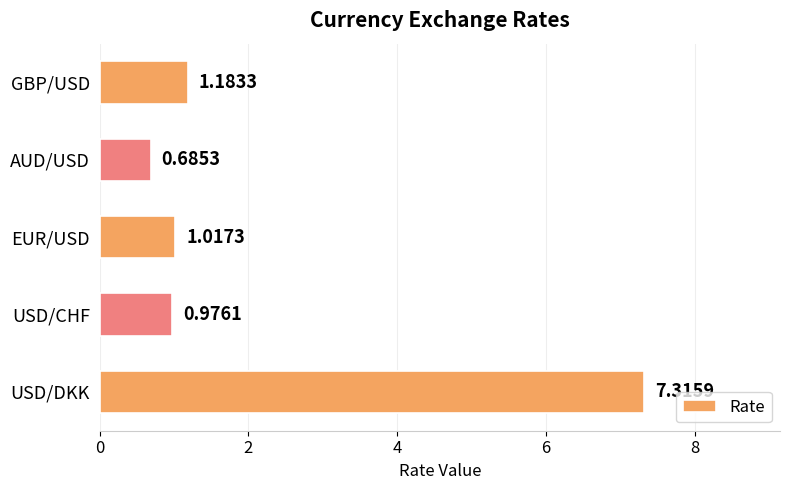

How many values exceed 1?

3